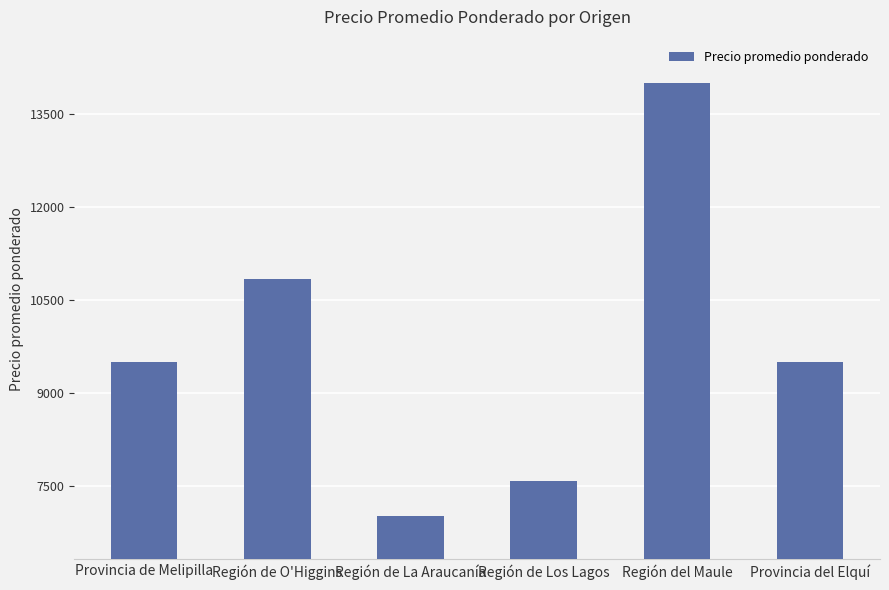

What position from the left is Provincia del Elquí?

6